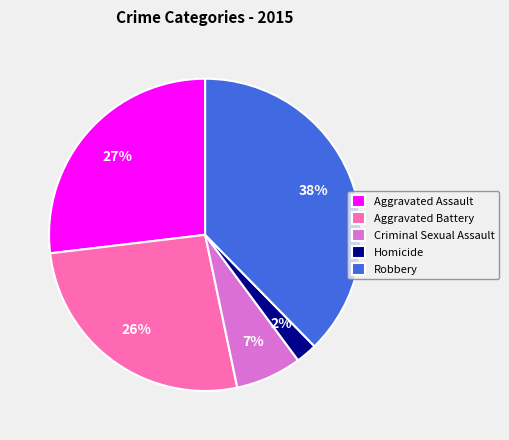

What is the smallest slice in the pie chart?

Homicide